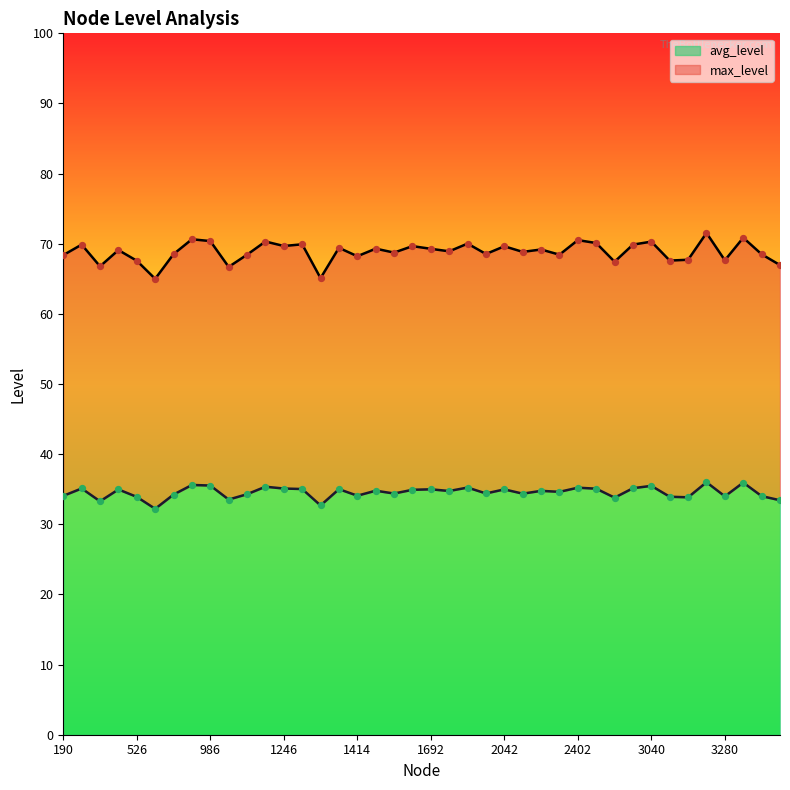

Which series has the largest Y range (max minus min)?

max_level